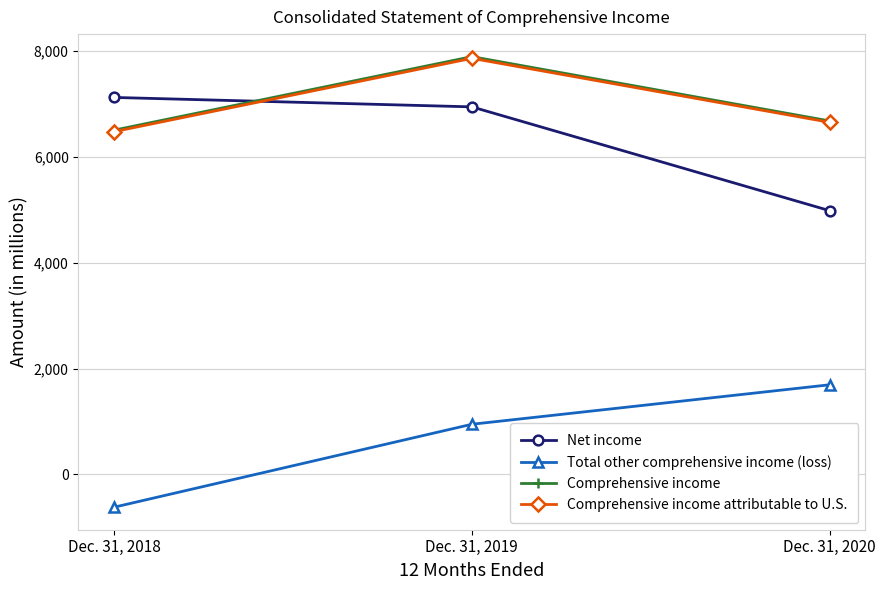

Reading left to right, extract all data points from this chart.

Net income: 7124	6946	4985
Total other comprehensive income (loss): -618	949	1695
Comprehensive income: 6506	7895	6680
Comprehensive income attributable to U.S.: 6478	7863	6654